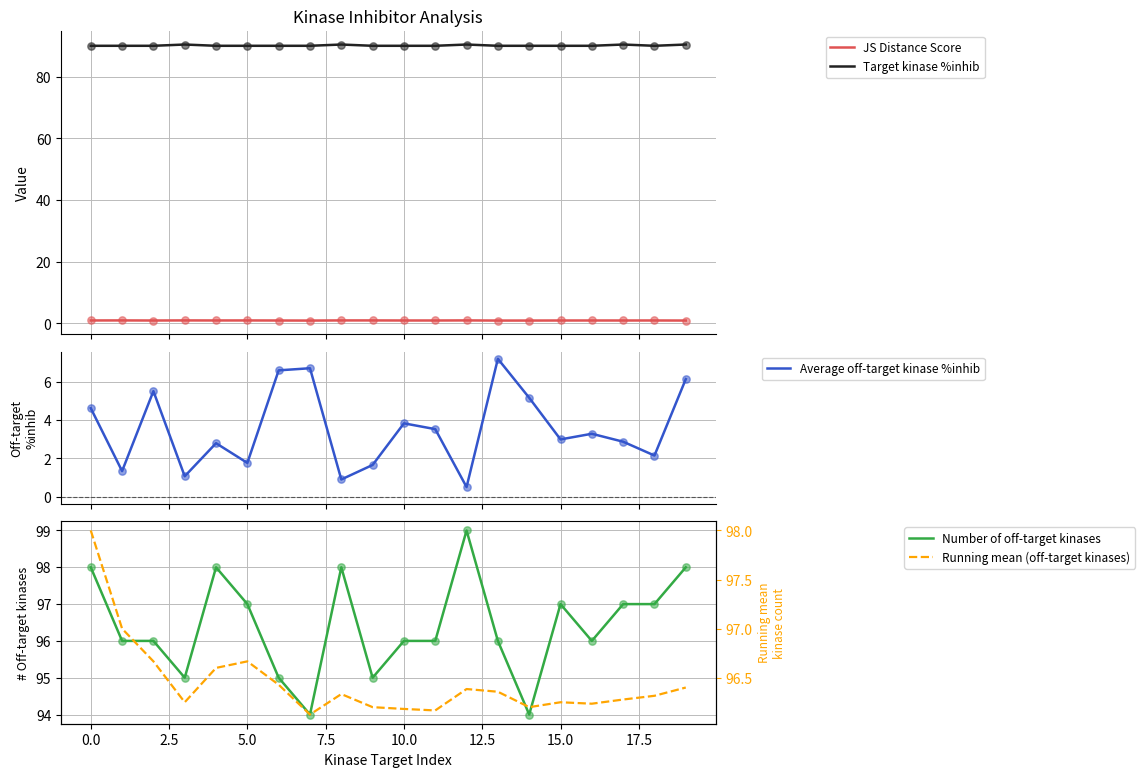

True or false: Target kinase %inhib and JS Distance Score cross at least once.

False